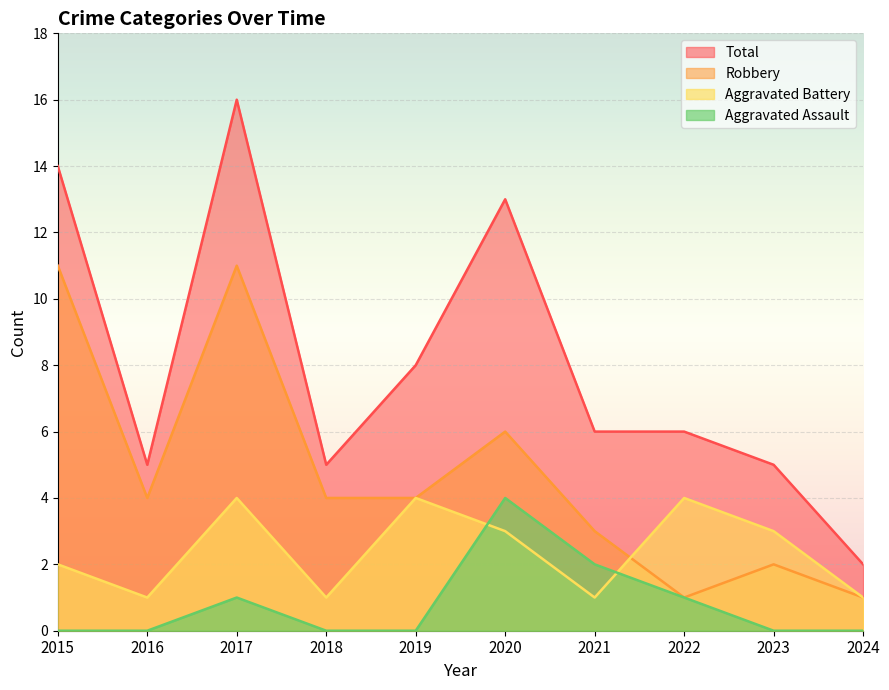

What is the approximate value of Total at 2017, to the nearest 5?

15